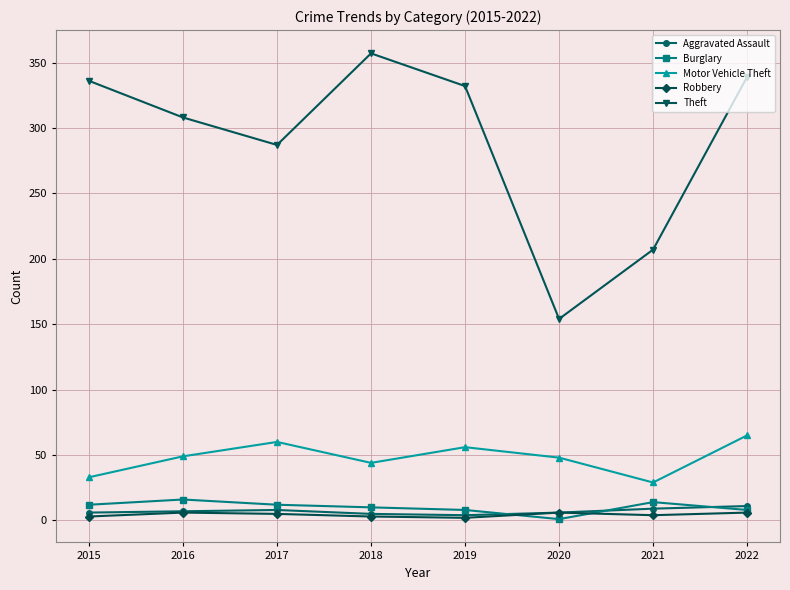

Count the Burglary values in the range 8 to 14.

6